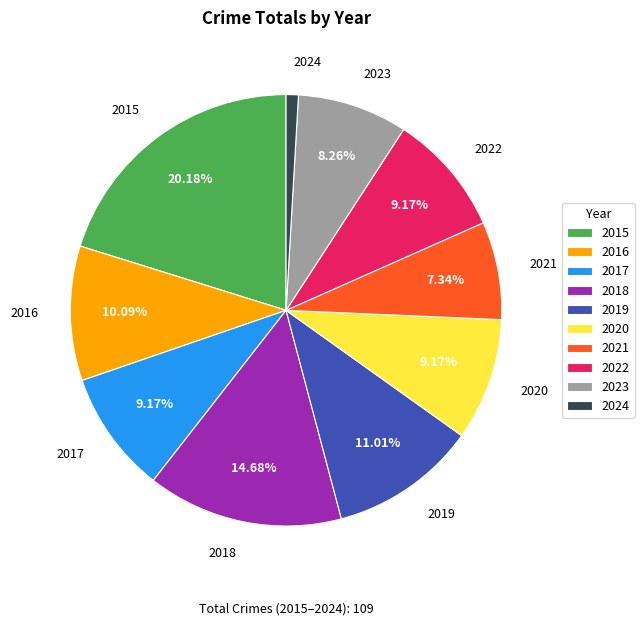

To the nearest percent, what is the difference between the largest and smallest slice percentages?

19%